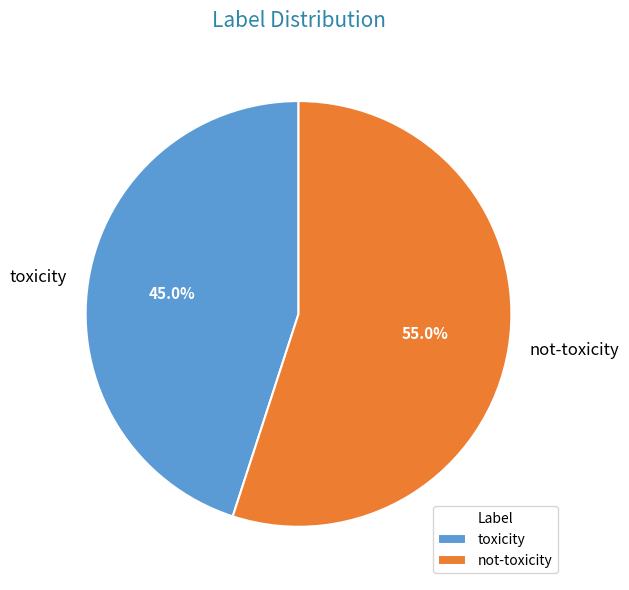

How many slices are in this pie chart?

2